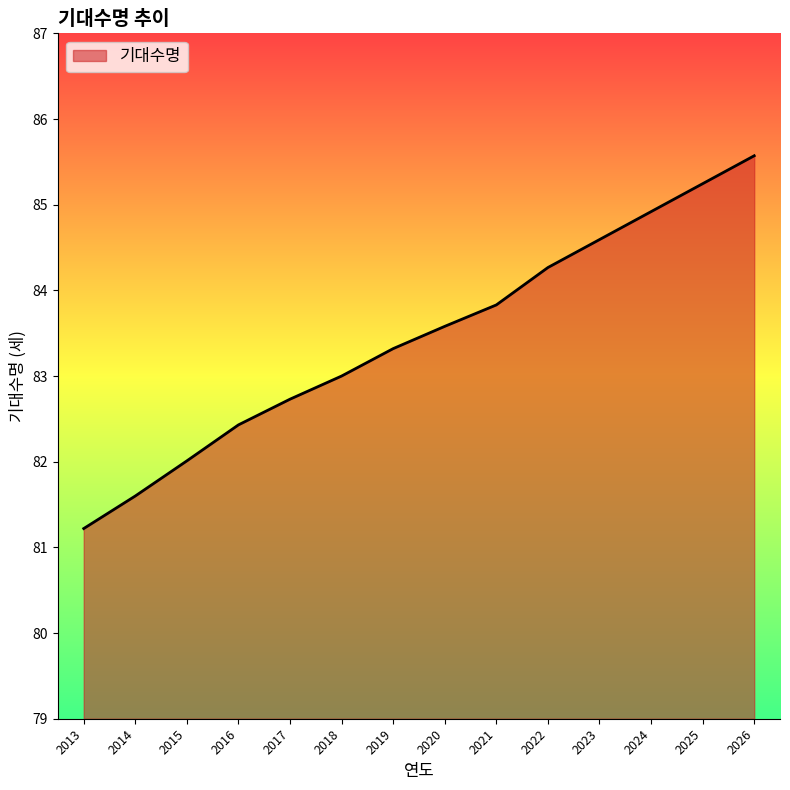

Between 2018 and 2019, which is larger?

2019